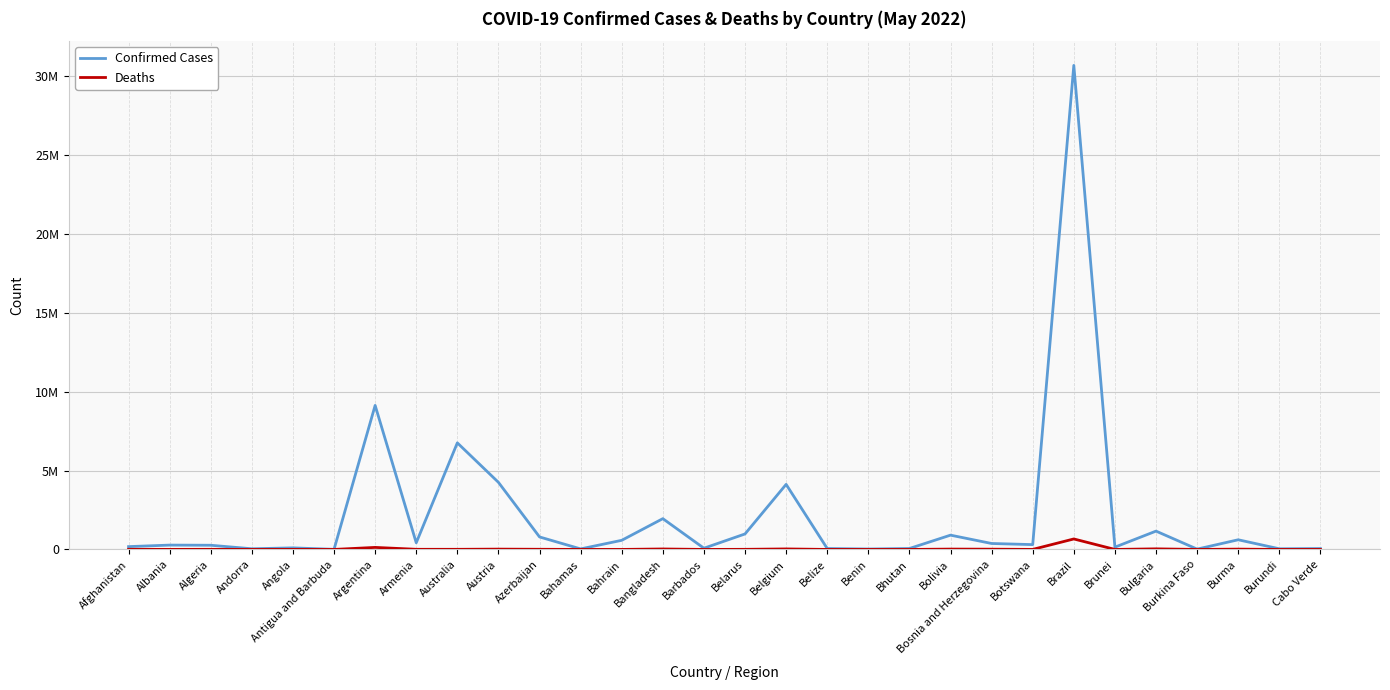

What is the difference between the maximum and second lowest values in the Confirmed Cases series?

30681001